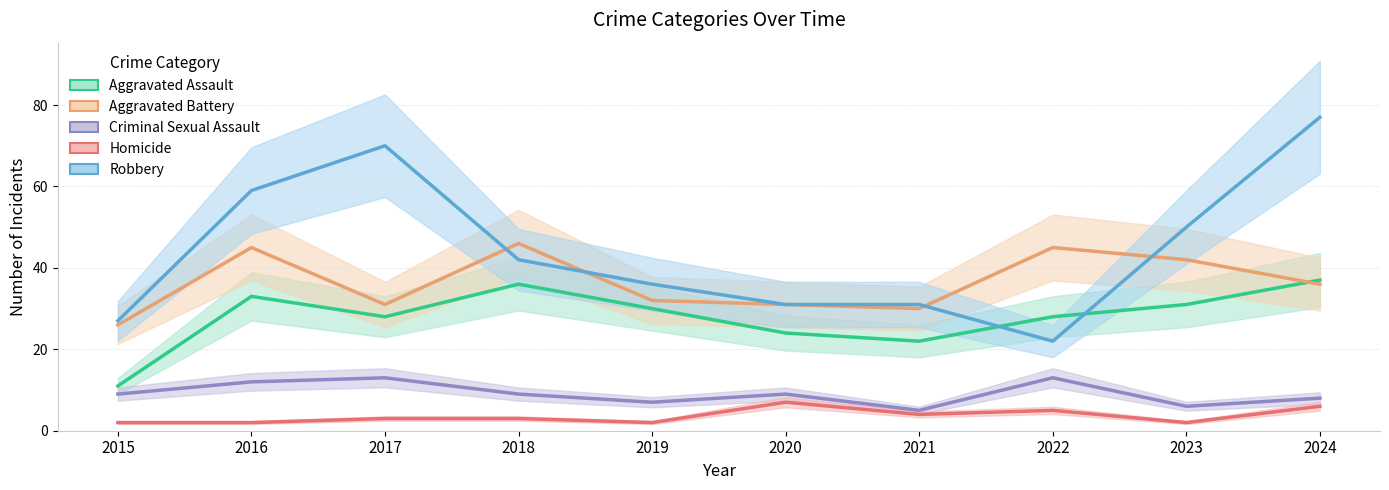

Does the chart display data point markers on the line(s)?

No